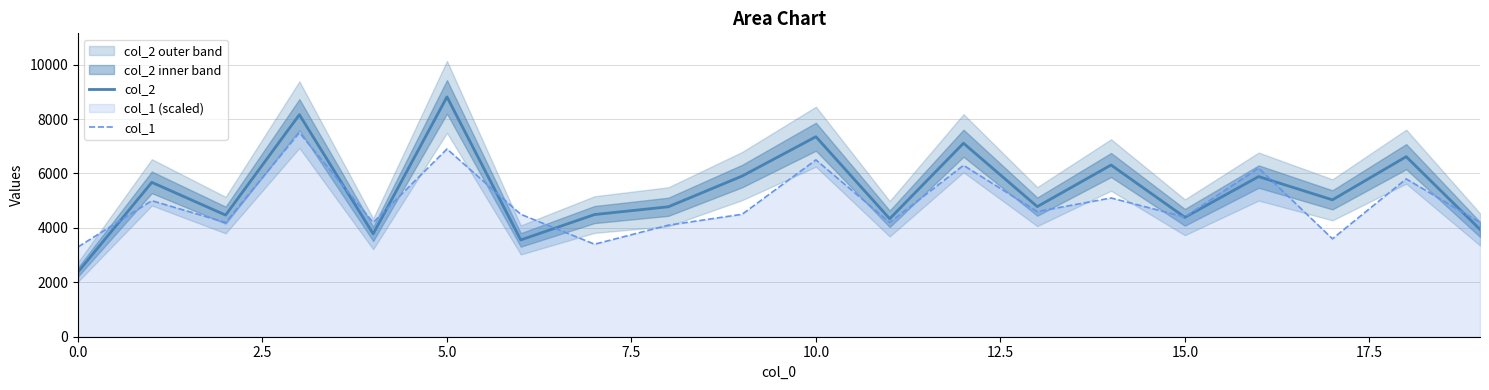

At how many categories does at least one series exceed 3662?

19